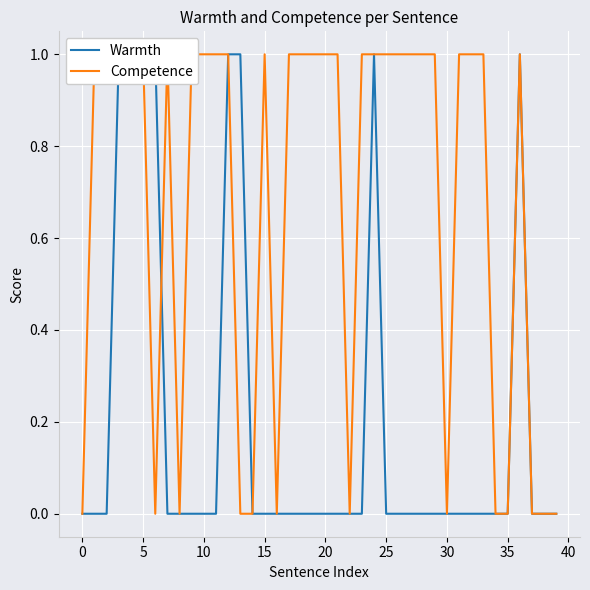

How many data points does each series have?

40